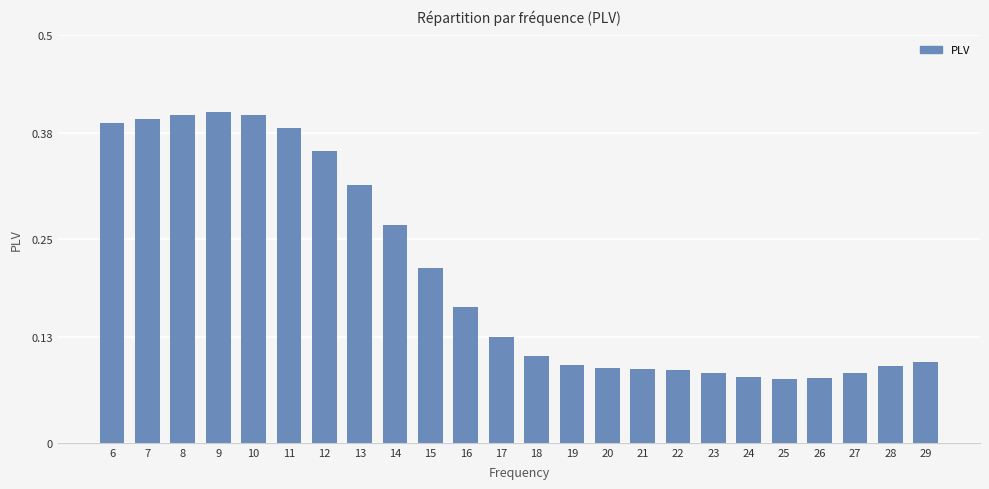

Count the values in the range 0 to 1.

24